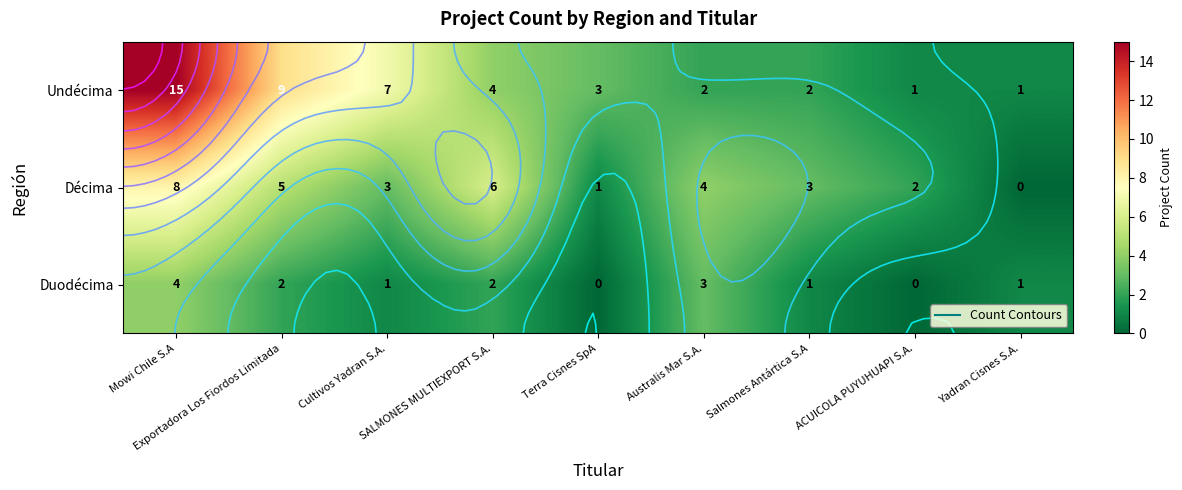

At Mowi Chile S.A, list the series in order from largest to smallest.

Undécima, Décima, Duodécima